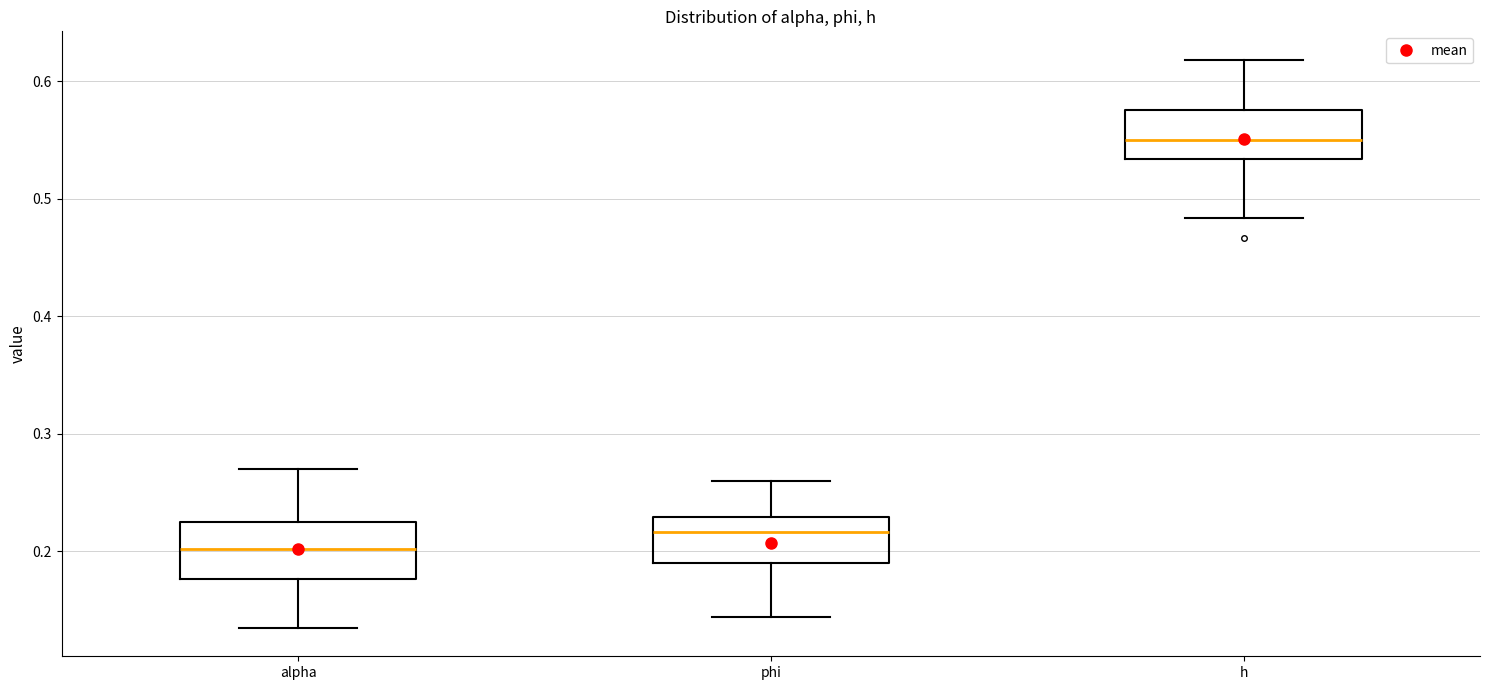

Where is the lower edge of the box for phi on the y-axis? The values are not printed on the chart, so give them approximately, as read against the axis.

0.19